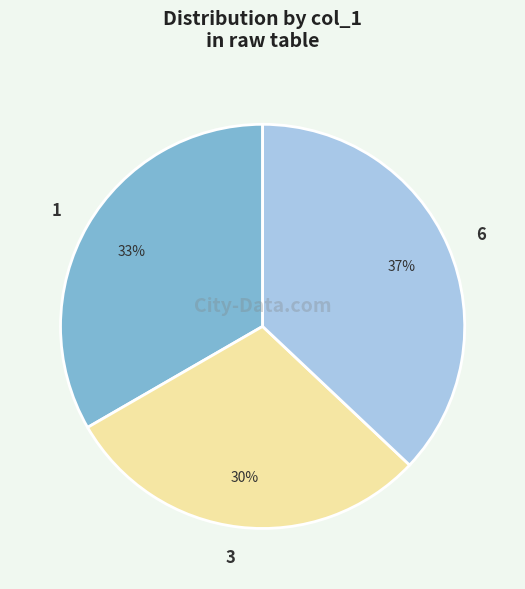

Is it true that 1 is 26% of the pie?

False